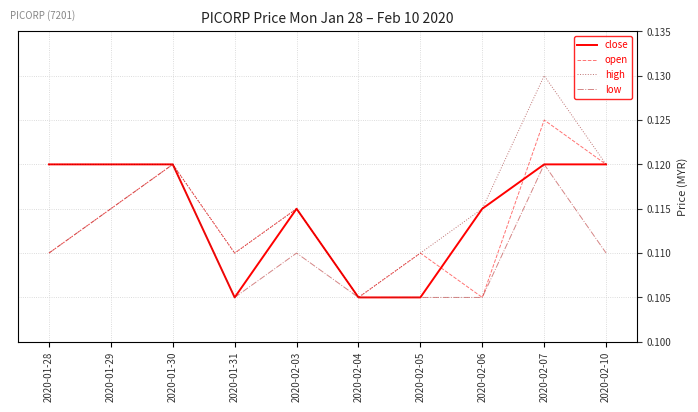

Which series has the widest spread of values?

high